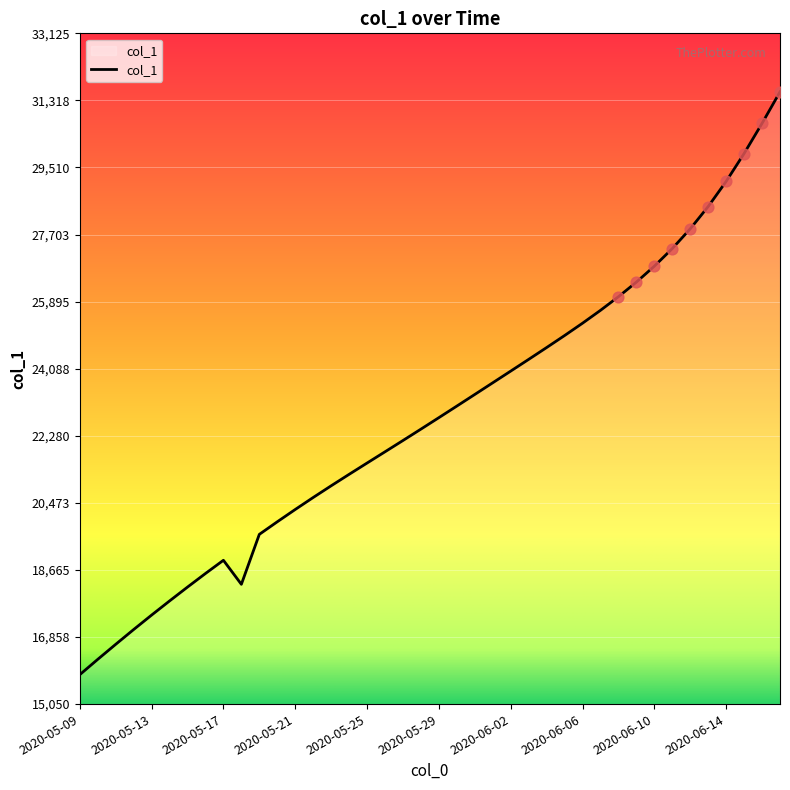

What is the difference between the maximum and minimum values?

15705.9